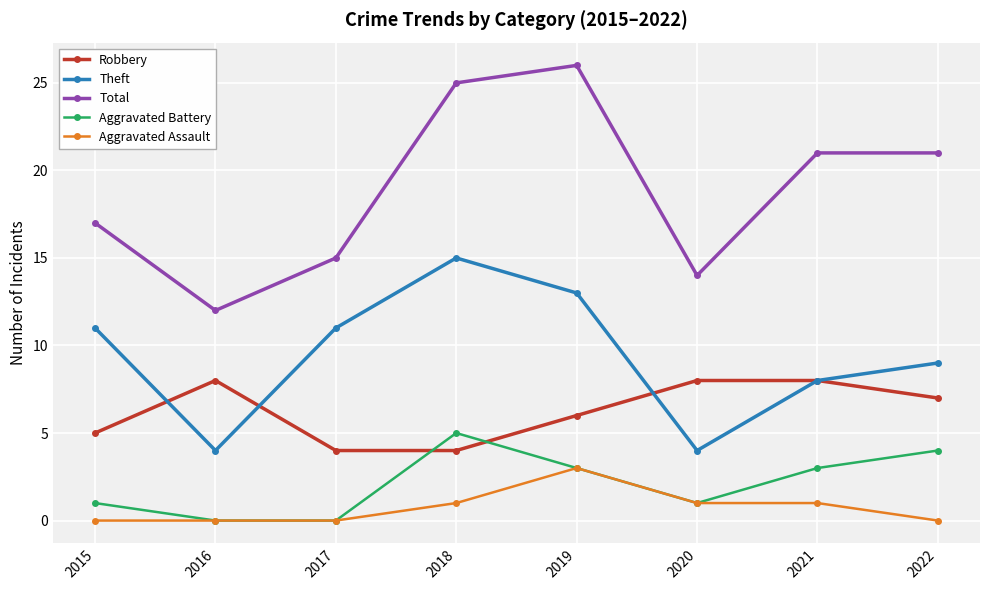

What is the value of the Robbery point at the 2nd from the left?

8